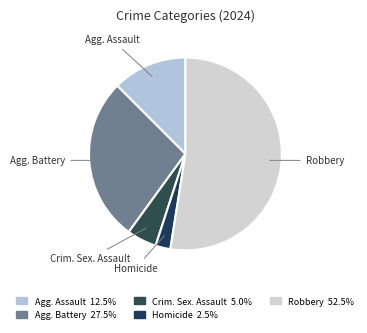

To the nearest percent, what is the difference between the largest and smallest slice percentages?

50%